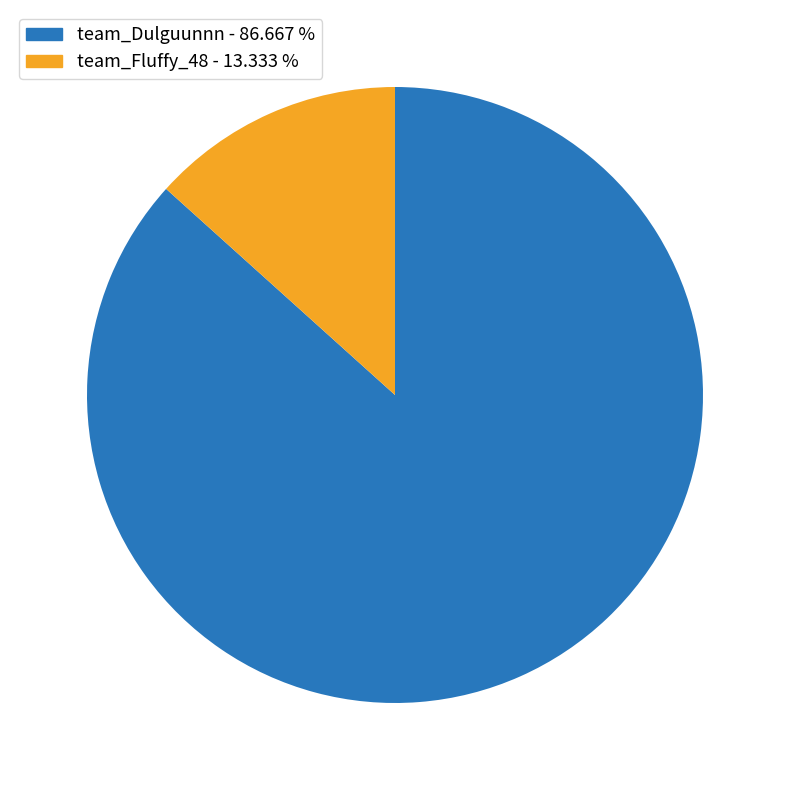

What is the smallest slice in the pie chart?

team_Fluffy_48